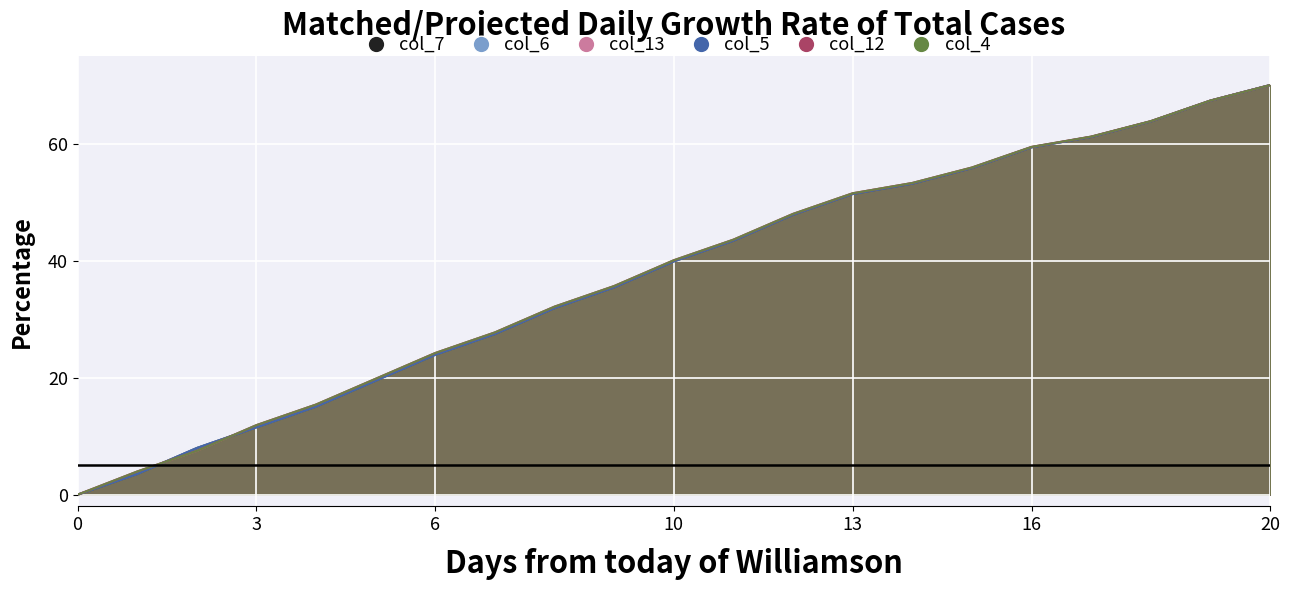

Between 20 and 13, which is larger?

20